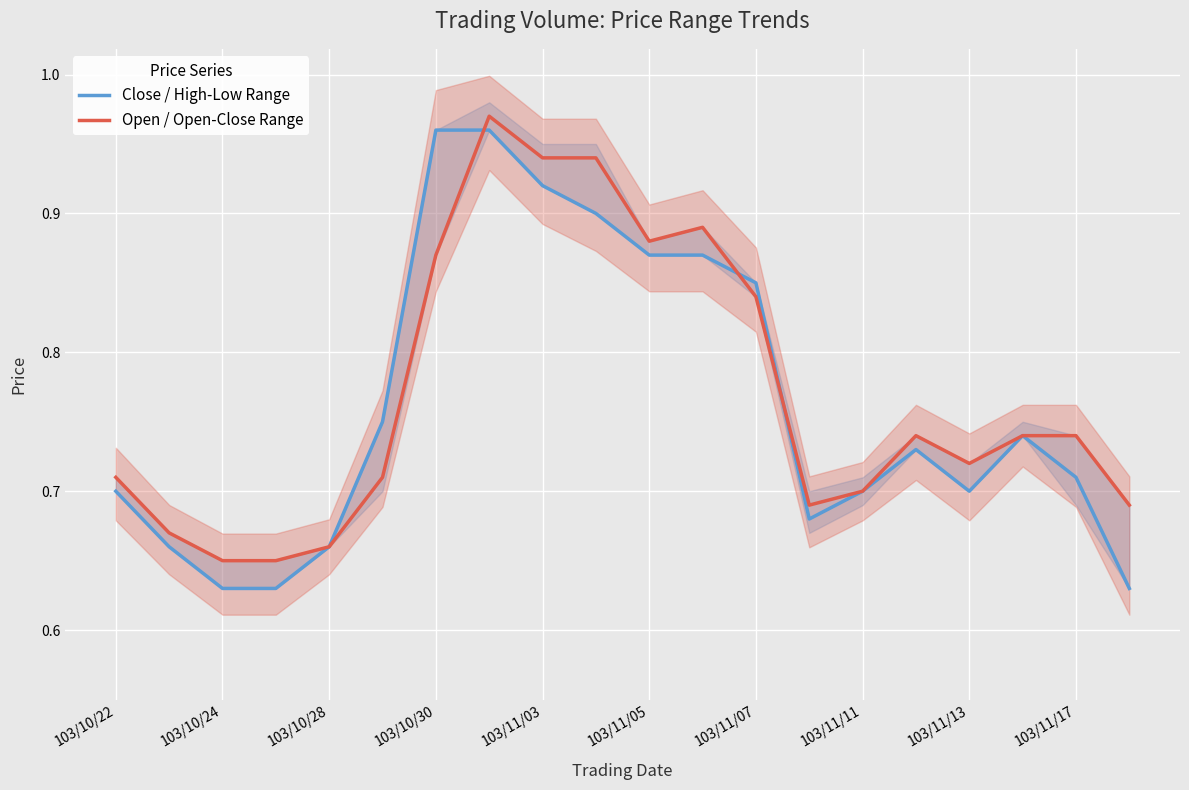

The value of Open / Open-Close Range at 103/10/30 is 0.3. True or false?

False